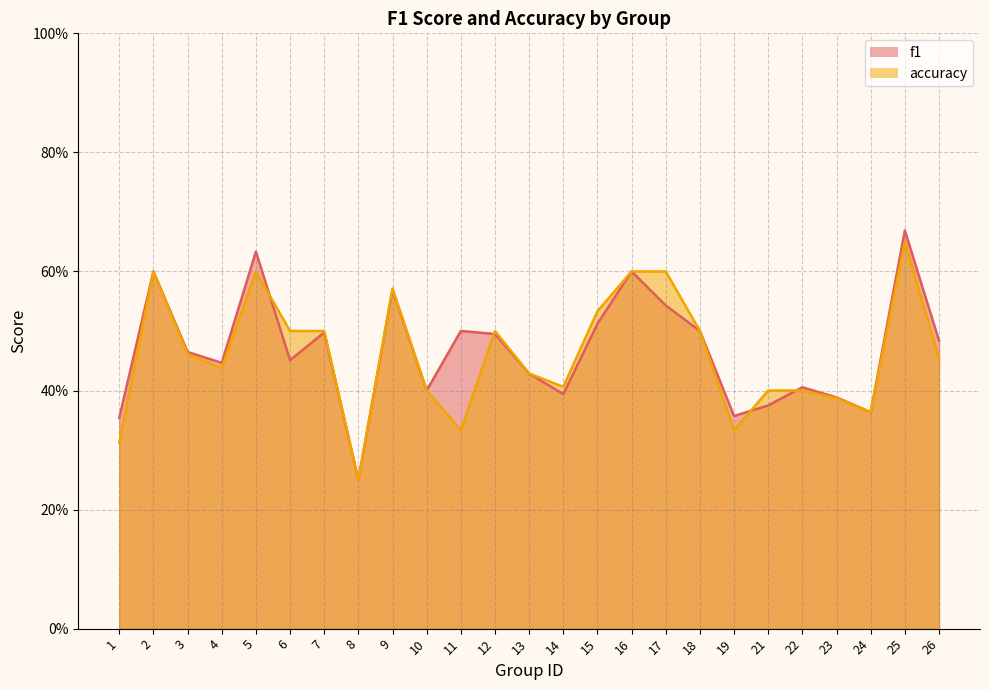

How many intersections are there between accuracy and f1?

4